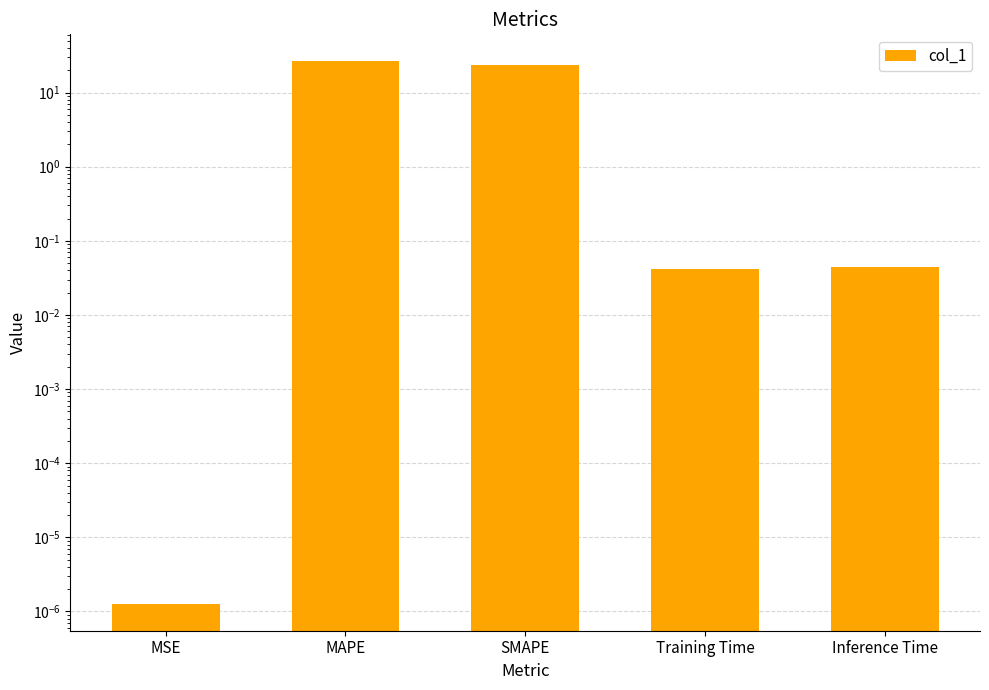

List the labels in order of value, smallest first.

MSE, Training Time, Inference Time, SMAPE, MAPE